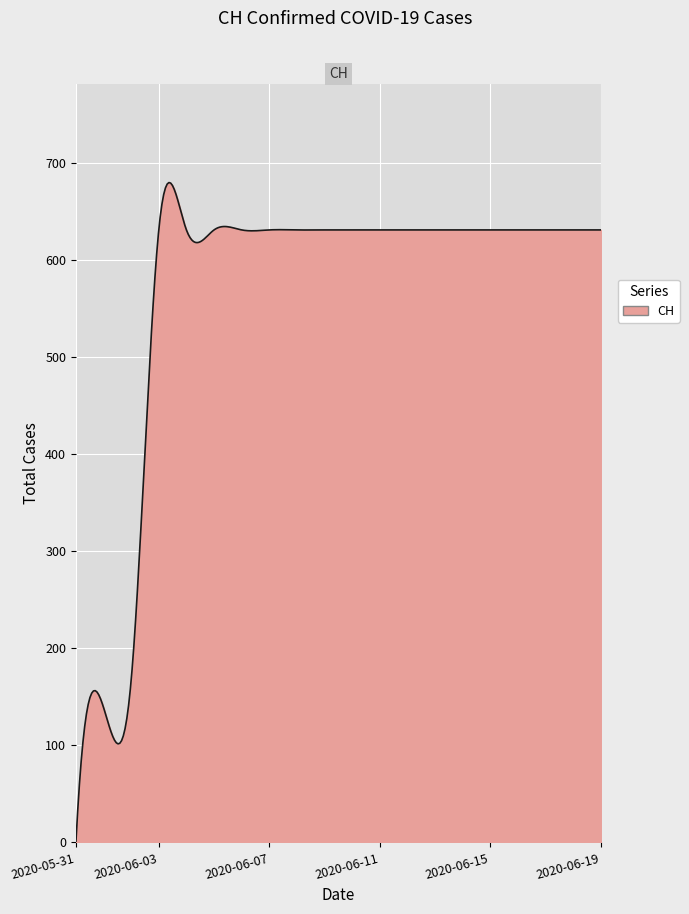

Does the chart display data point markers on the line(s)?

No